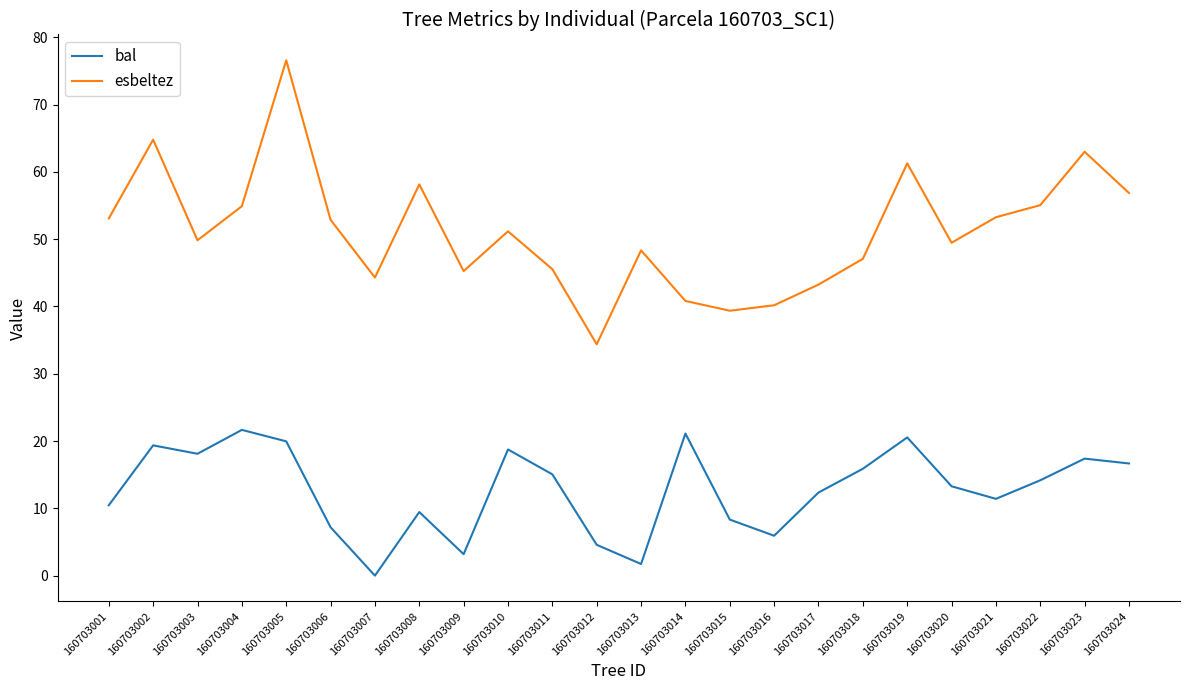

True or false: bal and esbeltez intersect in this chart.

False